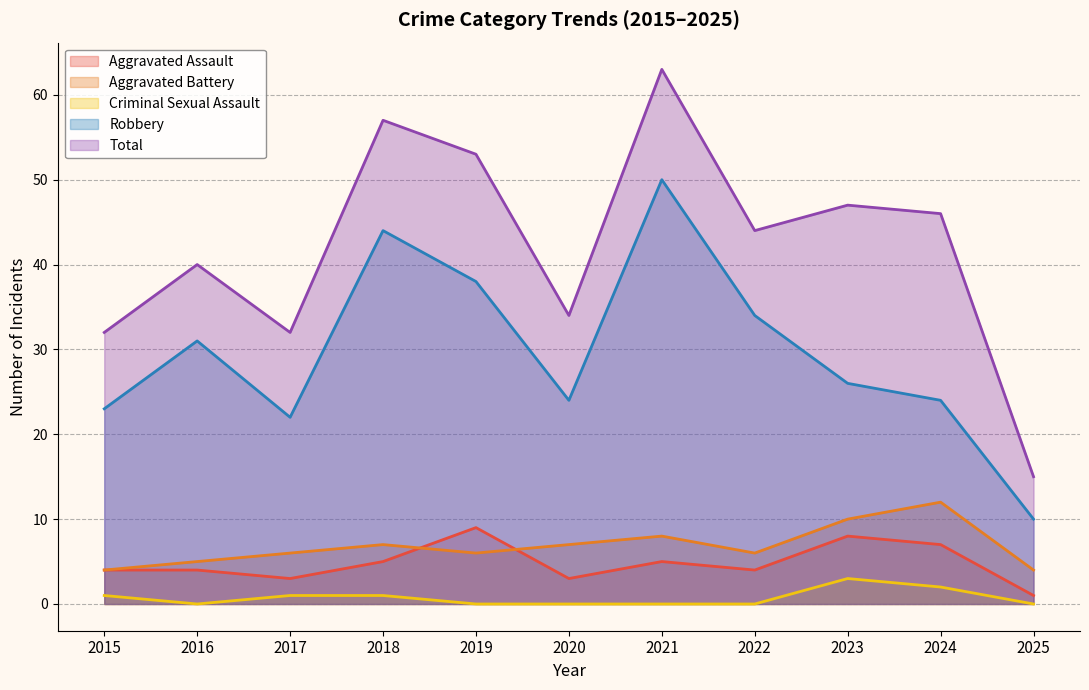

Is the value of Total at 2019 greater than the value of Aggravated Battery at 2018?

Yes